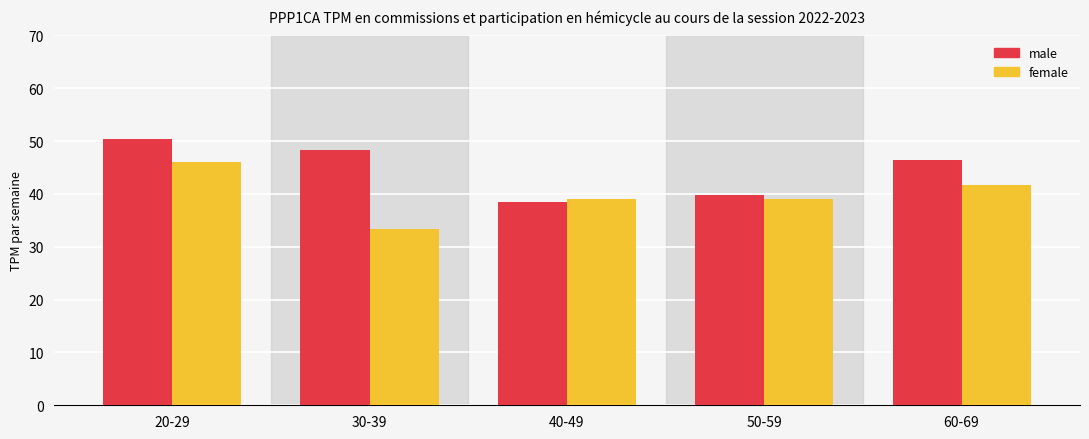

At which label does male reach its minimum?

40-49